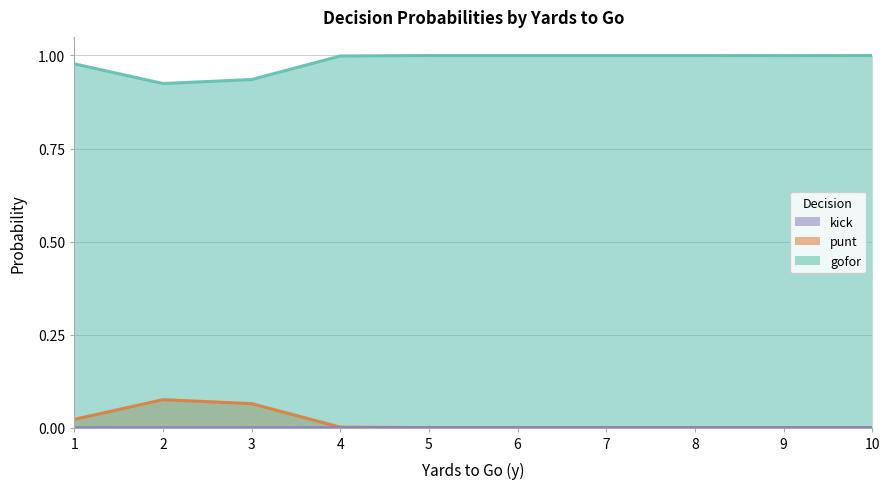

How many series are shown in this chart?

3